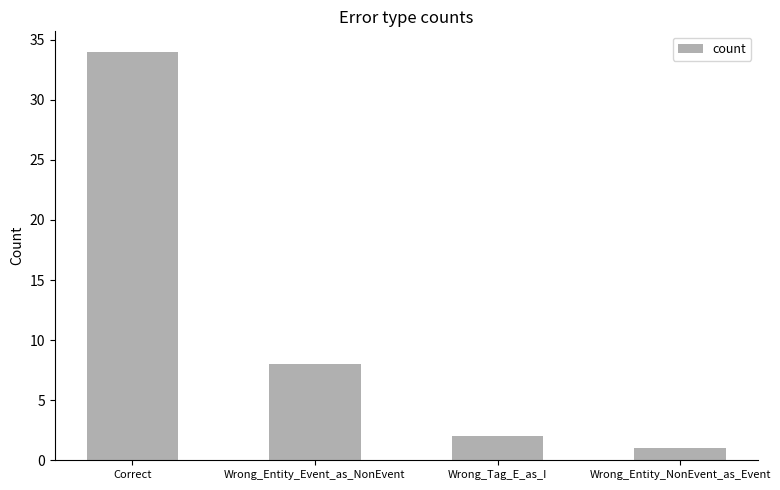

What is the average value?

11